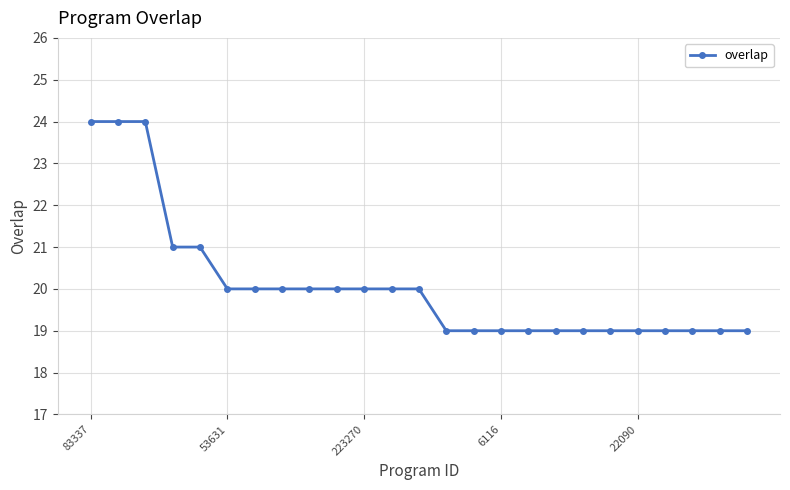

Reading left to right, transcribe all the data shown in this chart.

24	24	24	21	21	20	20	20	20	20	20	20	20	19	19	19	19	19	19	19	19	19	19	19	19